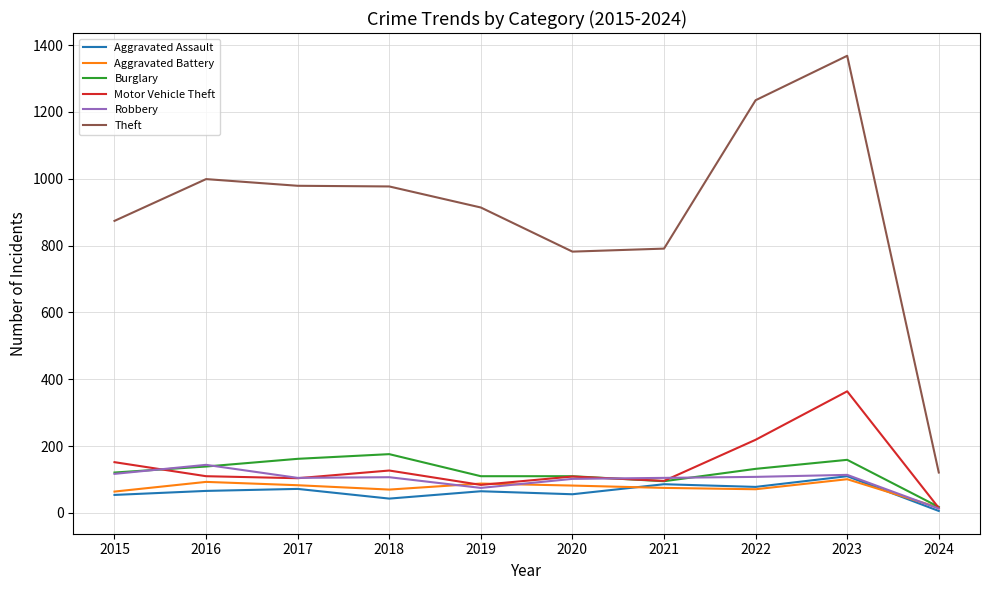

At which category is the sum across all series the highest?

2023